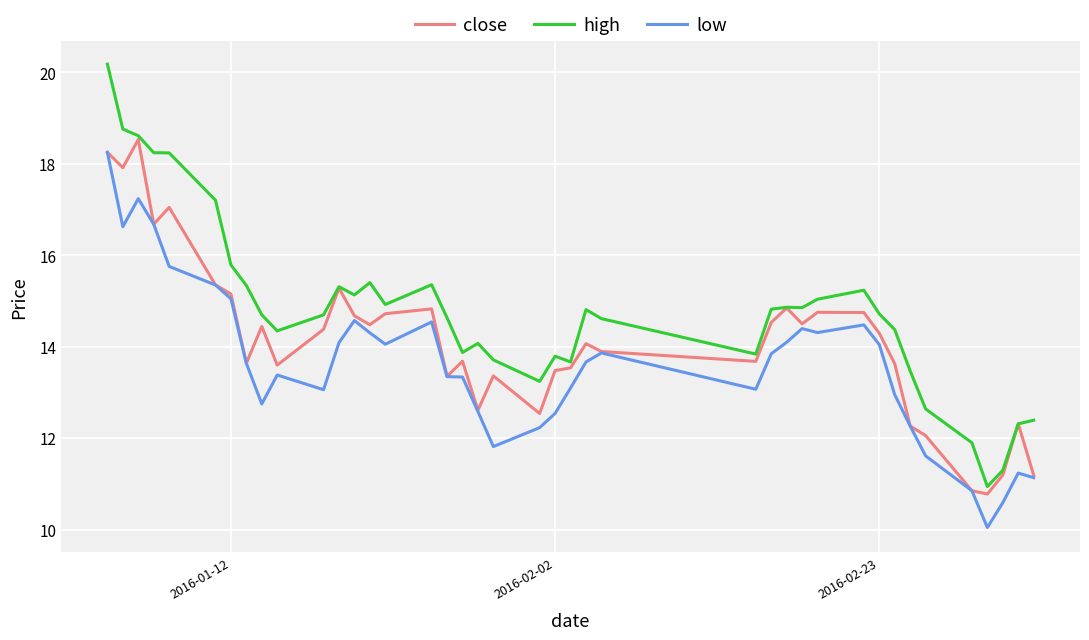

Which series has the widest spread of values?

high